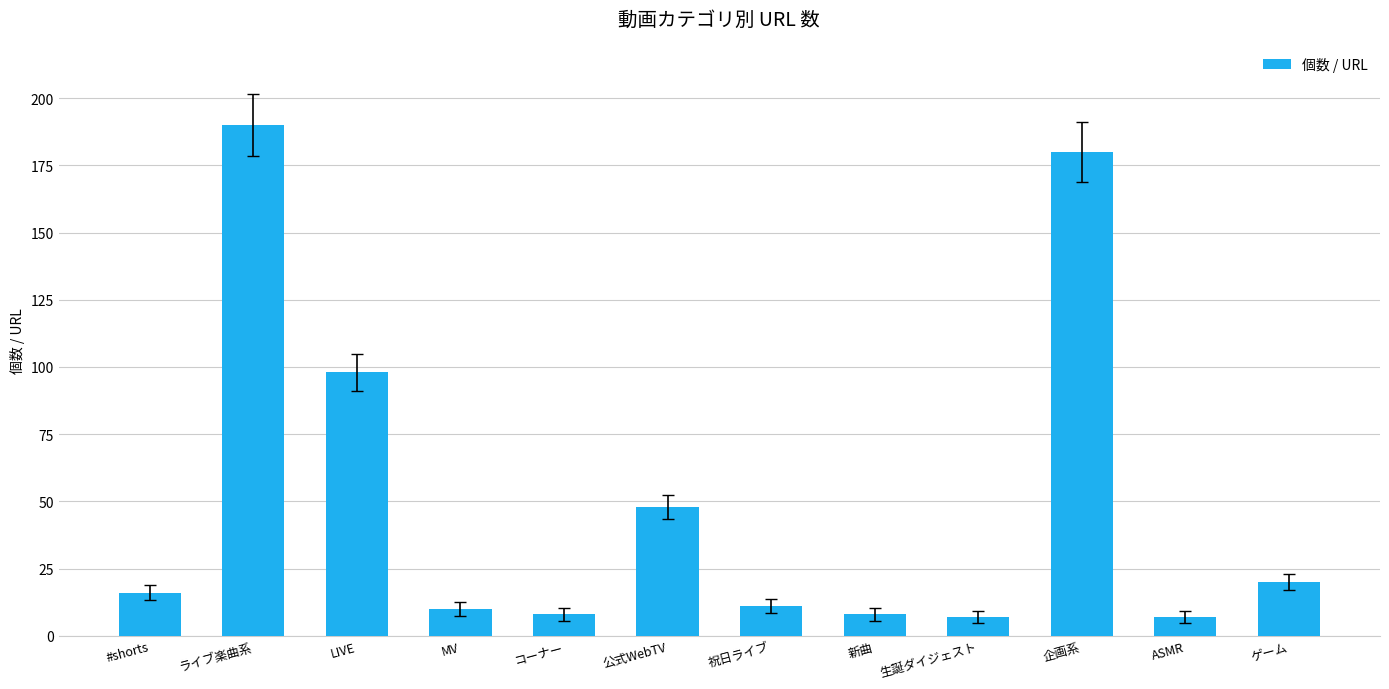

What is the maximum value shown in the chart?

190